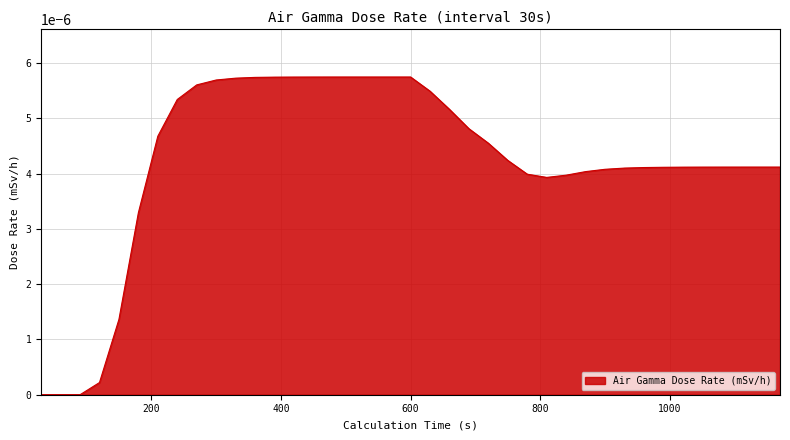

Is this an area chart (filled region under the line)?

Yes